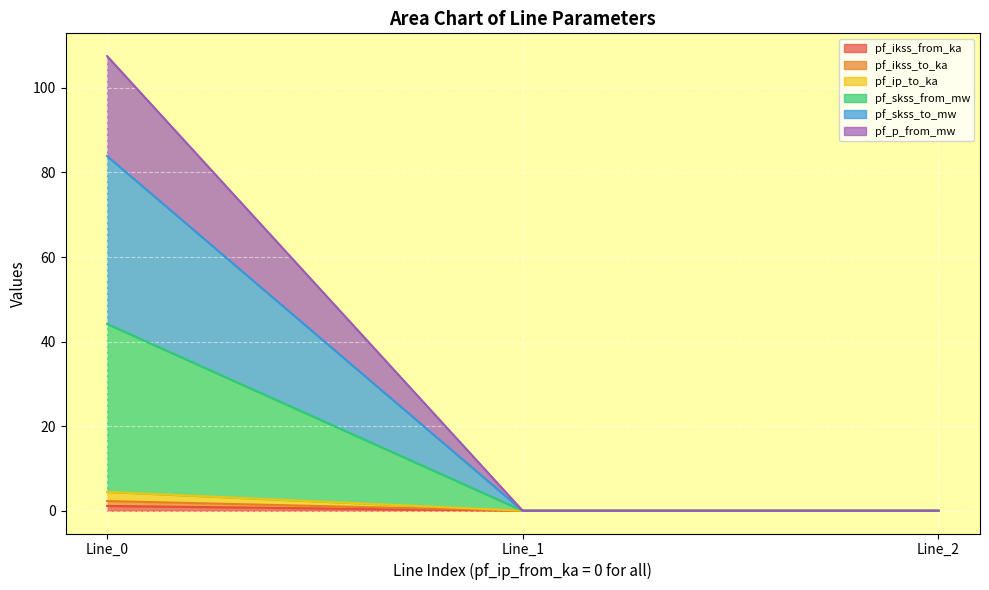

Reading left to right, transcribe all the data shown in this chart.

pf_ikss_from_ka: Line_0=1.1	Line_1=0.0	Line_2=0.0
pf_ikss_to_ka: Line_0=1.1	Line_1=0.0	Line_2=0.0
pf_ip_to_ka: Line_0=2.2	Line_1=0.0	Line_2=0.0
pf_skss_from_mw: Line_0=39.7	Line_1=0.0	Line_2=0.0
pf_skss_to_mw: Line_0=39.7	Line_1=0.0	Line_2=0.0
pf_p_from_mw: Line_0=23.6	Line_1=0.0	Line_2=0.0